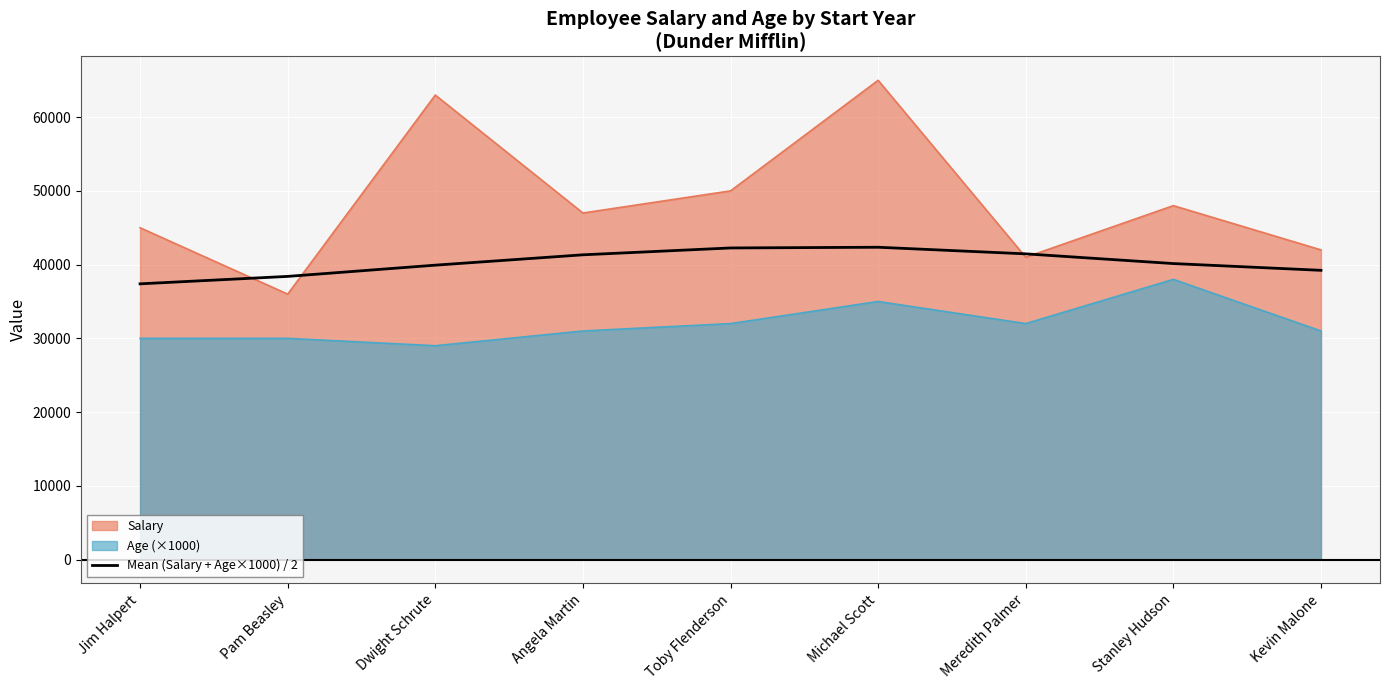

Which has a higher value, Toby Flenderson or Stanley Hudson?

Toby Flenderson